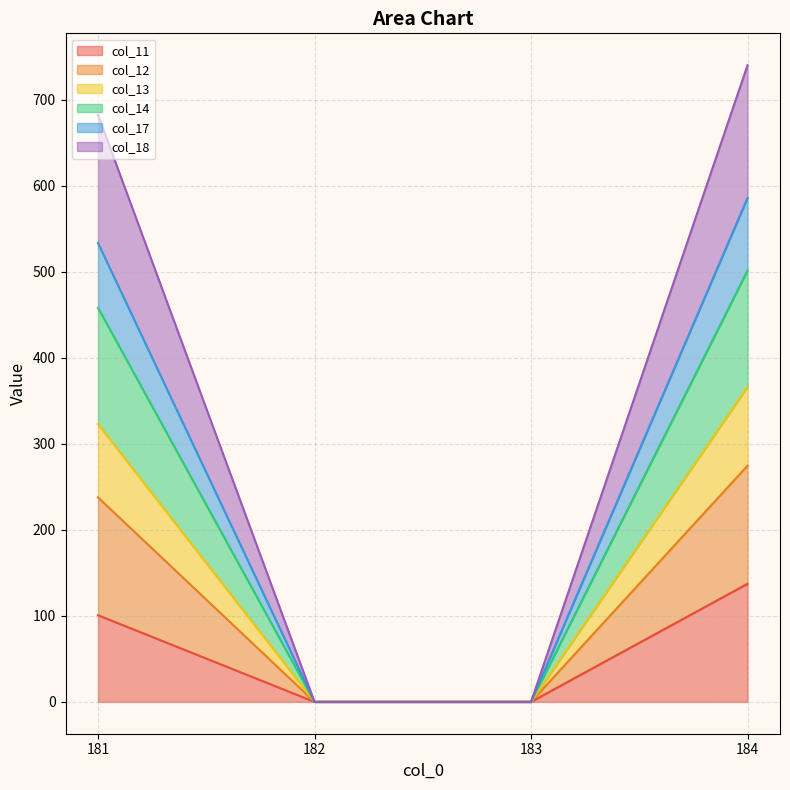

What is the total value across all series at 184?

740.1